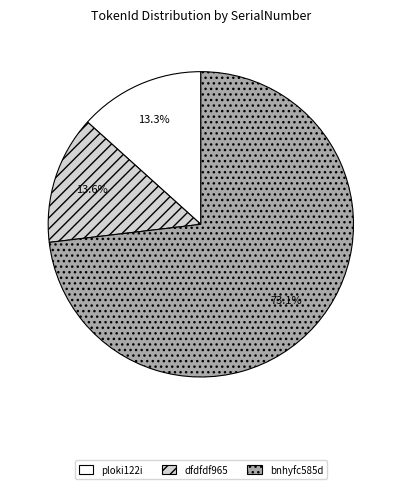

What percentage do ploki122i and bnhyfc585d together represent?

86.4%